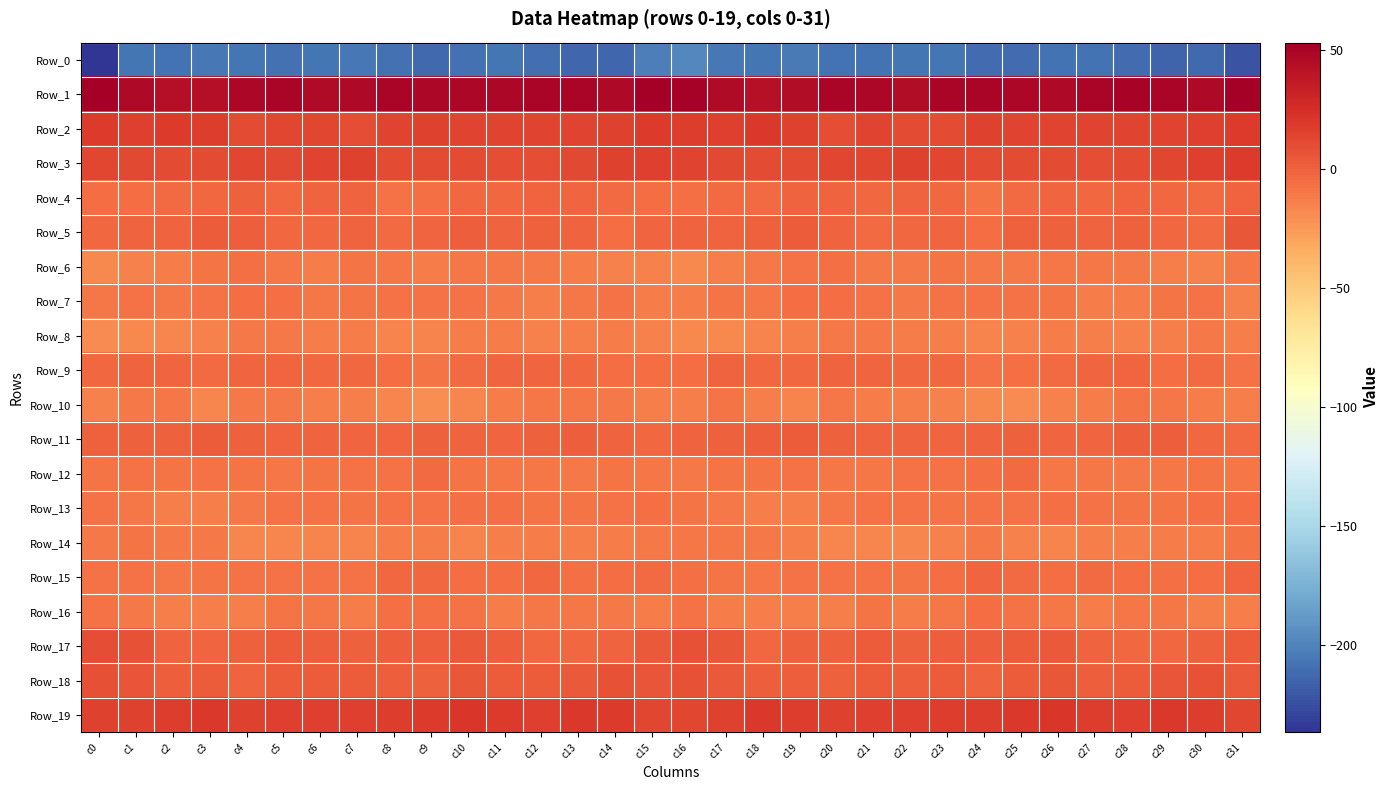

What is the greatest value displayed?

53.0